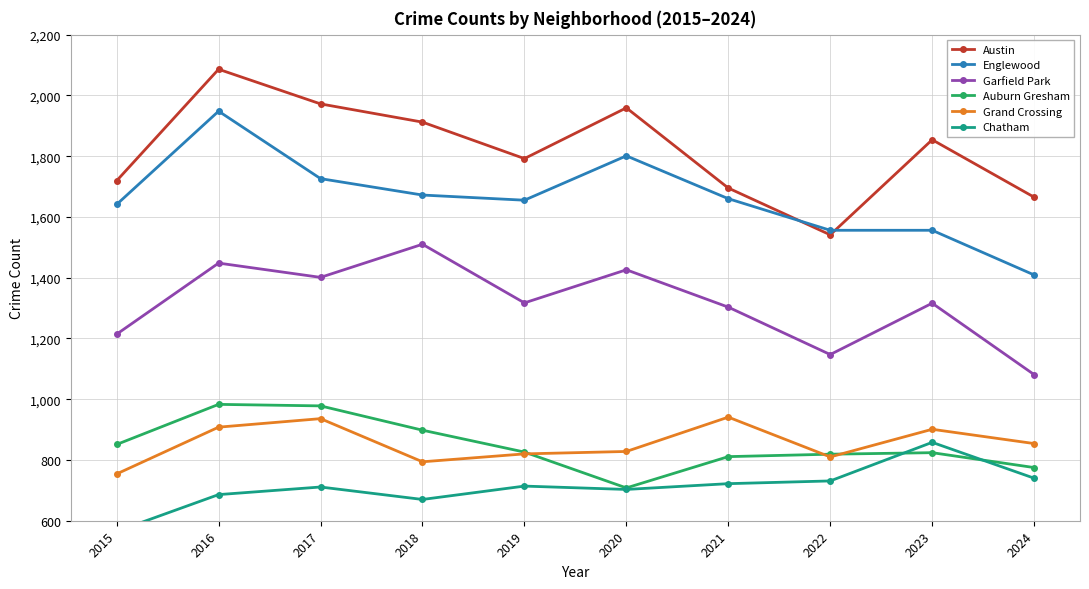

What is the average value of the Grand Crossing series?

855